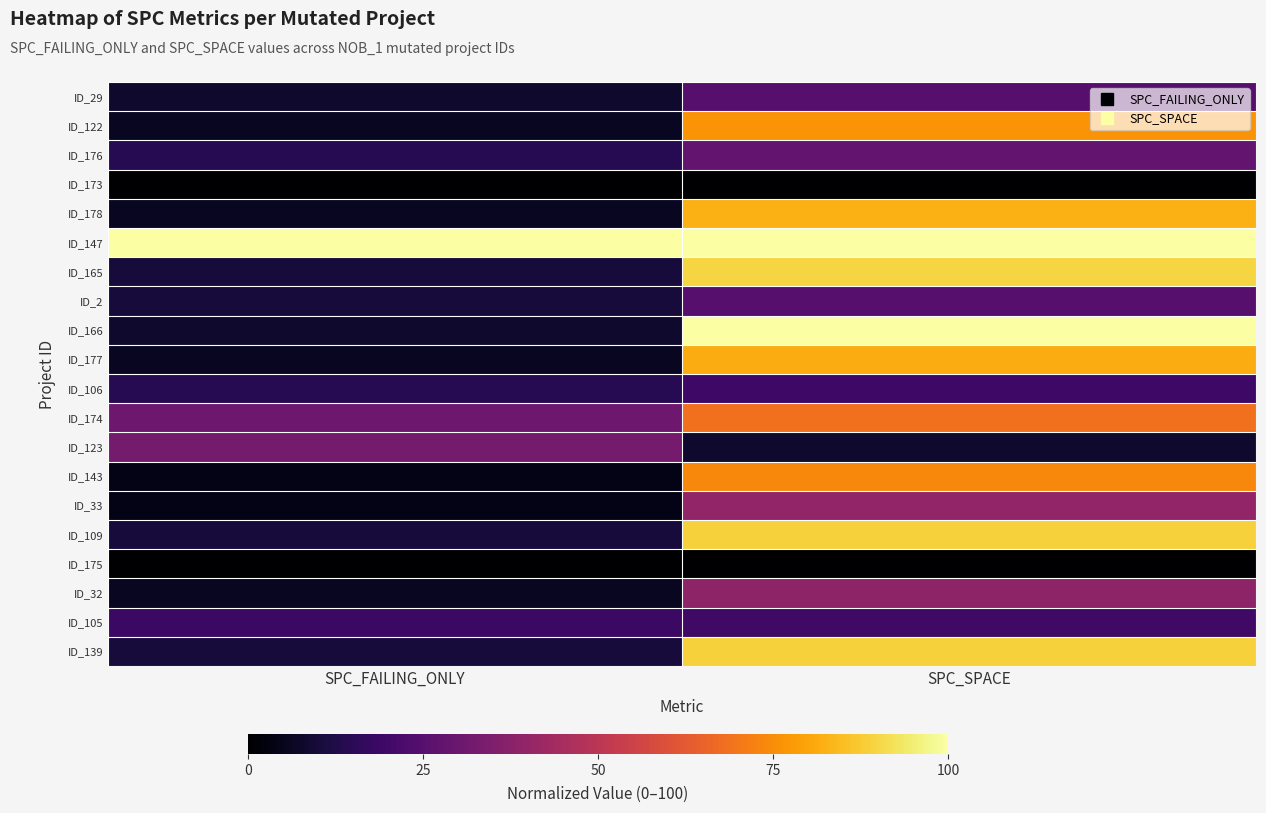

Reading left to right, extract all data points from this chart.

ID_29: SPC_FAILING_ONLY=8.2	SPC_SPACE=25.1
ID_122: SPC_FAILING_ONLY=6.1	SPC_SPACE=76.3
ID_176: SPC_FAILING_ONLY=14.3	SPC_SPACE=27.9
ID_173: SPC_FAILING_ONLY=0.0	SPC_SPACE=0.0
ID_178: SPC_FAILING_ONLY=6.1	SPC_SPACE=82.2
ID_147: SPC_FAILING_ONLY=100.0	SPC_SPACE=100.0
ID_165: SPC_FAILING_ONLY=10.2	SPC_SPACE=89.5
ID_2: SPC_FAILING_ONLY=10.2	SPC_SPACE=25.1
ID_166: SPC_FAILING_ONLY=8.2	SPC_SPACE=99.7
ID_177: SPC_FAILING_ONLY=6.1	SPC_SPACE=81.5
ID_106: SPC_FAILING_ONLY=14.3	SPC_SPACE=19.5
ID_174: SPC_FAILING_ONLY=30.6	SPC_SPACE=68.6
ID_123: SPC_FAILING_ONLY=32.7	SPC_SPACE=8.0
ID_143: SPC_FAILING_ONLY=4.1	SPC_SPACE=74.2
ID_33: SPC_FAILING_ONLY=4.1	SPC_SPACE=39.7
ID_109: SPC_FAILING_ONLY=10.2	SPC_SPACE=88.9
ID_175: SPC_FAILING_ONLY=0.0	SPC_SPACE=0.0
ID_32: SPC_FAILING_ONLY=6.1	SPC_SPACE=38.7
ID_105: SPC_FAILING_ONLY=18.4	SPC_SPACE=19.9
ID_139: SPC_FAILING_ONLY=10.2	SPC_SPACE=88.9